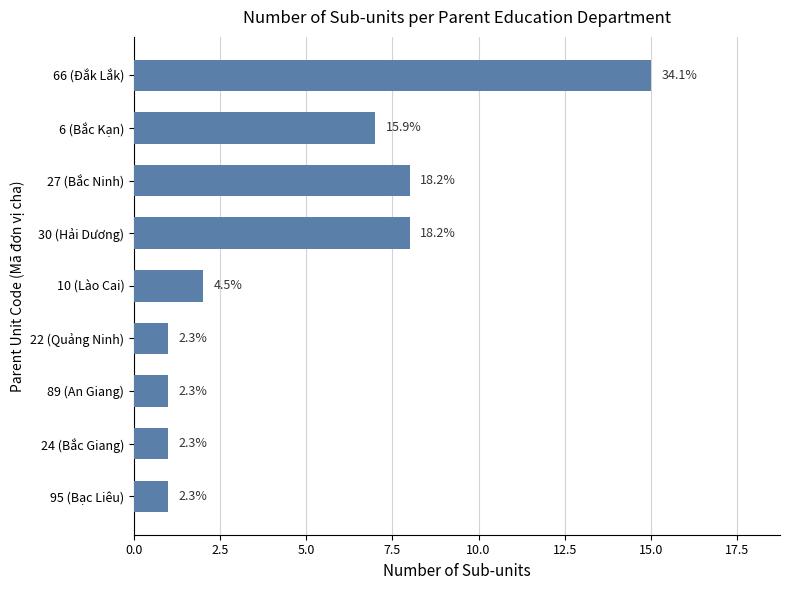

Are the bars horizontal?

Yes